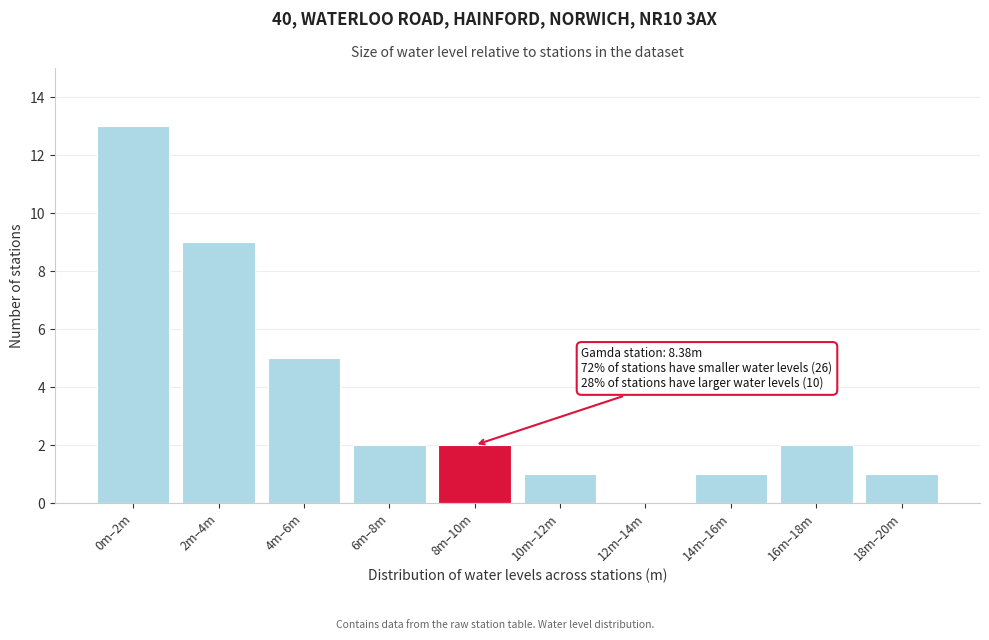

Reading left to right, extract all data points from this chart.

0m–2m=13	2m–4m=9	4m–6m=5	6m–8m=2	8m–10m=2	10m–12m=1	12m–14m=0	14m–16m=1	16m–18m=2	18m–20m=1